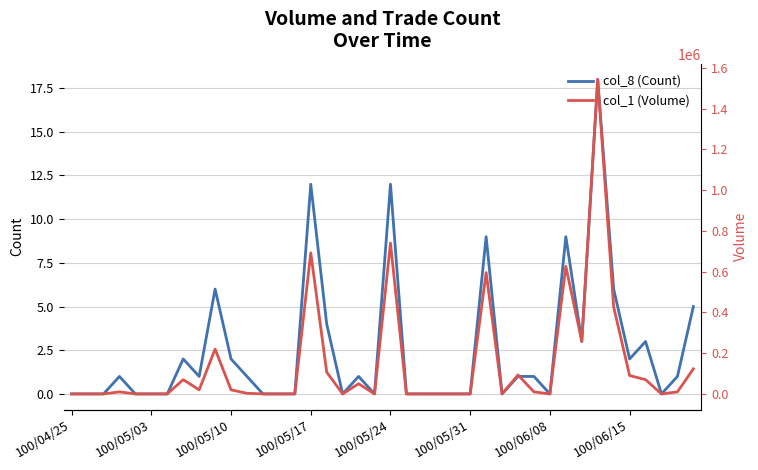

In col_8 (Count), how many points are higher than both neighbors (excluding endpoints)?

10